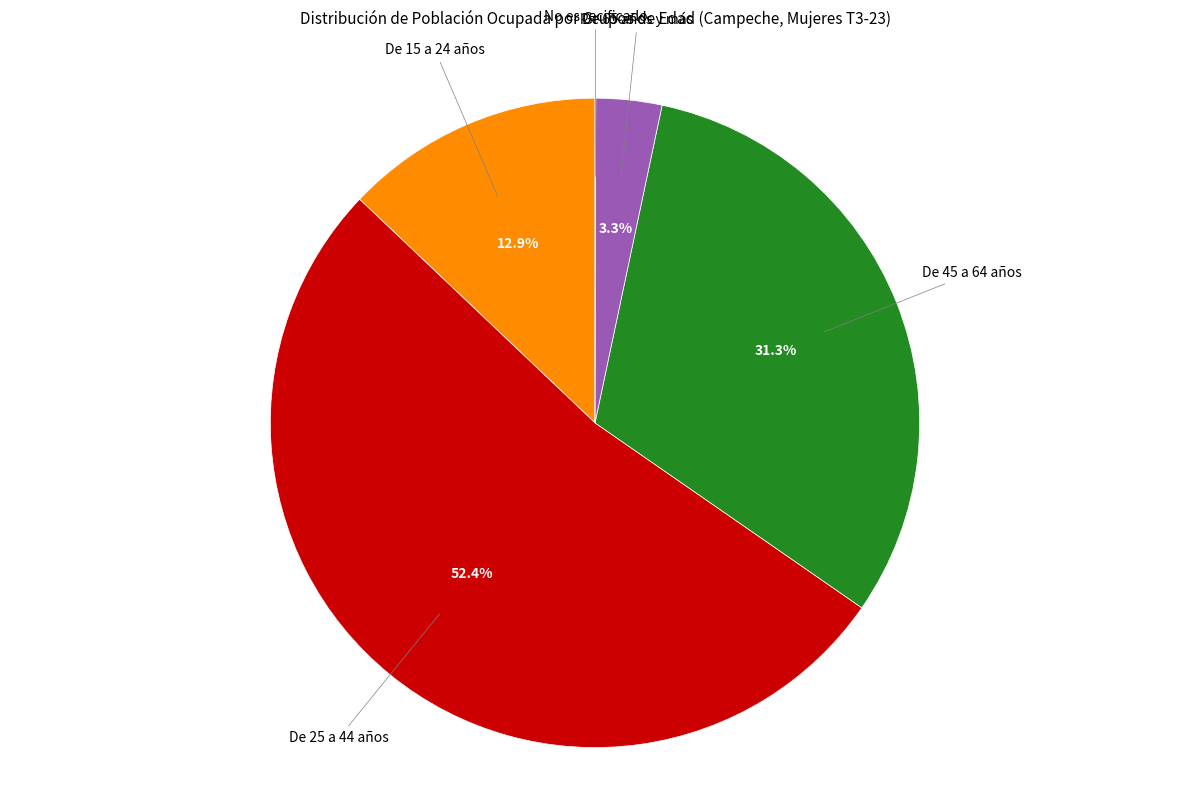

Is there any slice that represents more than half of the pie?

Yes